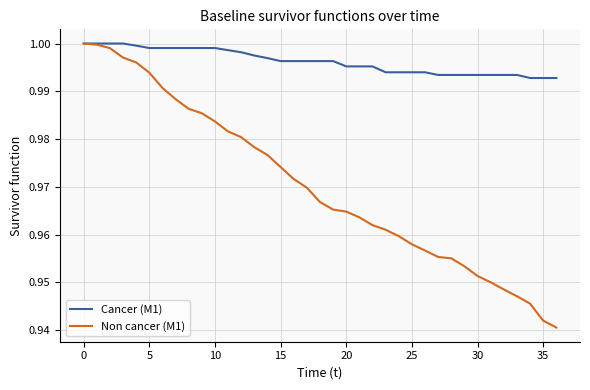

Rank the series by their average value, from lowest to highest.

Non cancer (M1), Cancer (M1)